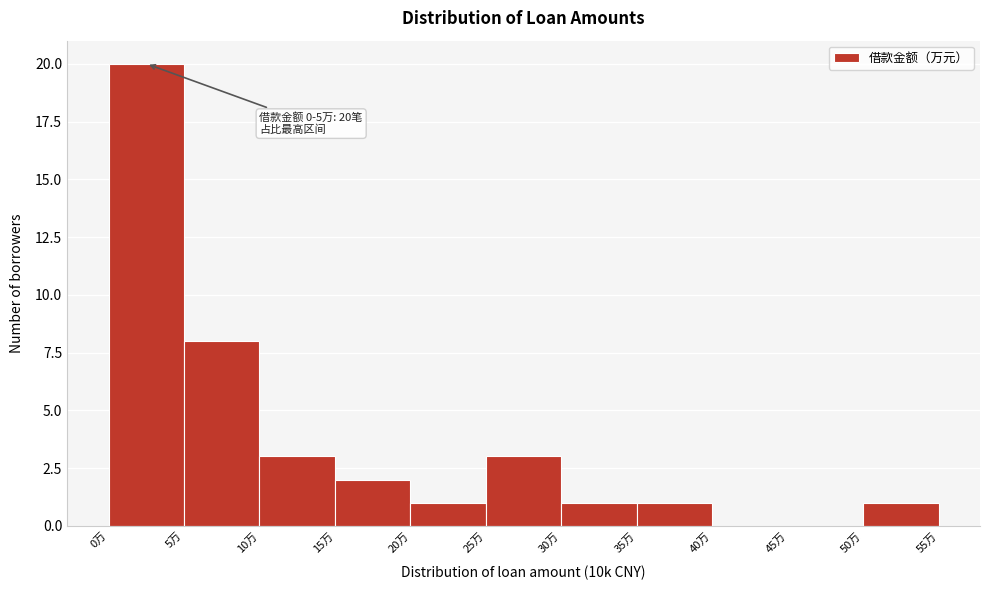

Which range on the x-axis has the tallest bar?

0 to 5